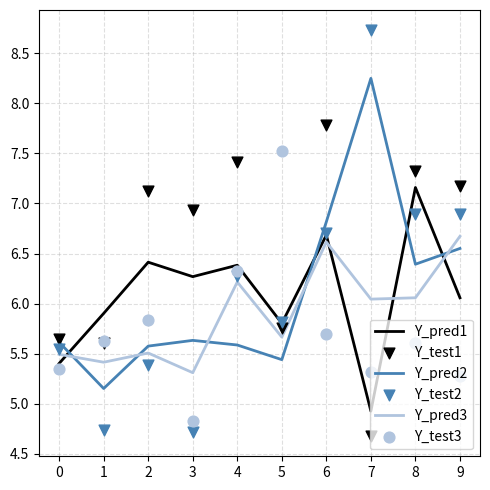

Which series has the largest total across all categories?

Y_test1